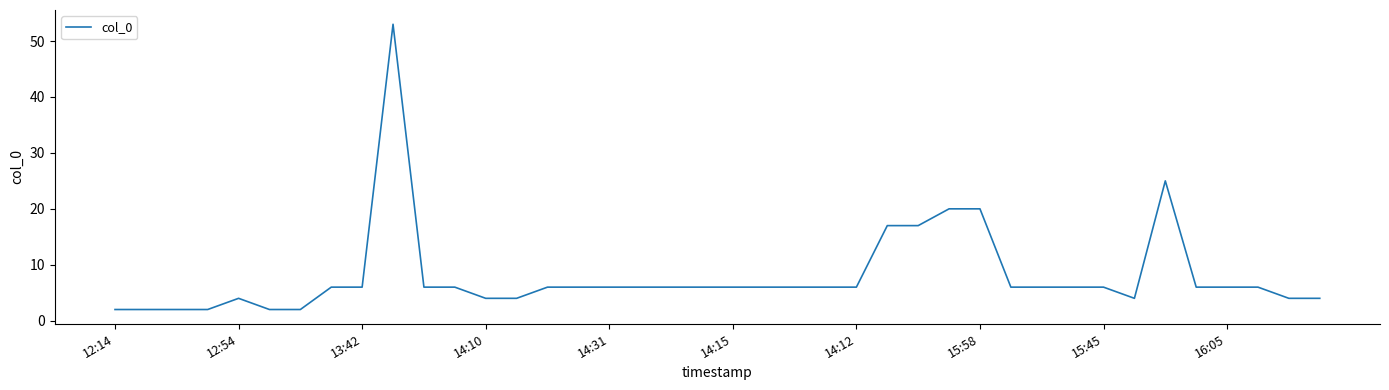

What is the greatest value displayed?

53